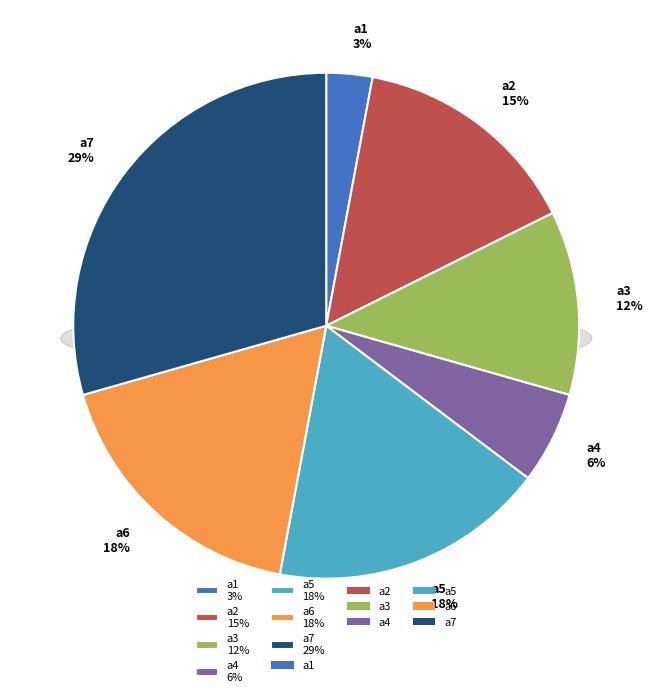

To the nearest percent, what percentage of the pie is a3?

12%